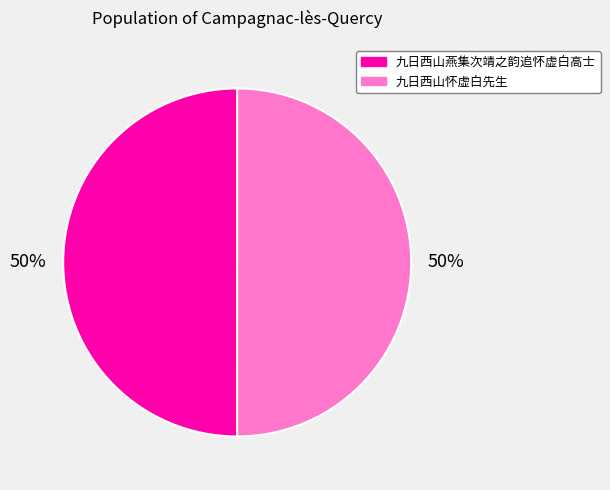

Approximately how many times larger is the value at 九日西山怀虚白先生 compared to 九日西山燕集次靖之韵追怀虚白高士?

1.0